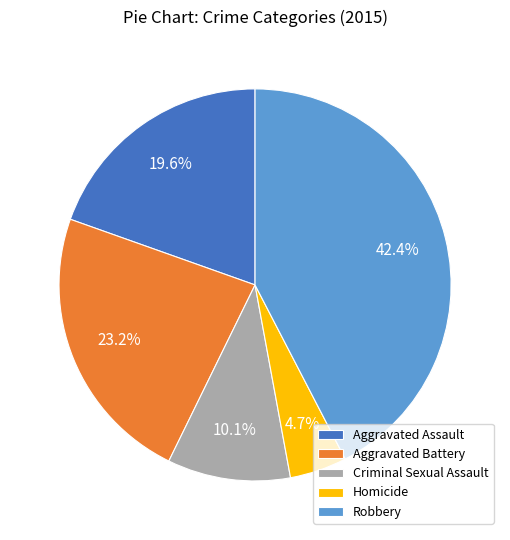

To the nearest percent, what is the difference between the Aggravated Assault and Homicide slice percentages?

15%